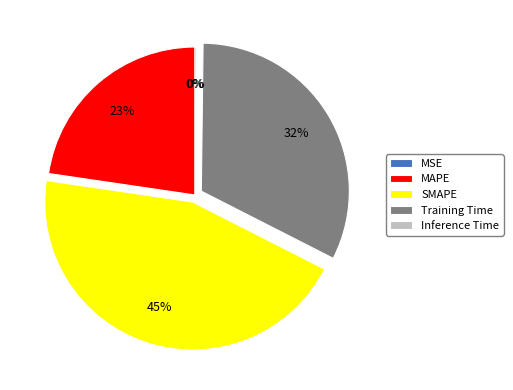

To the nearest percent, what percentage of the pie is SMAPE?

45%